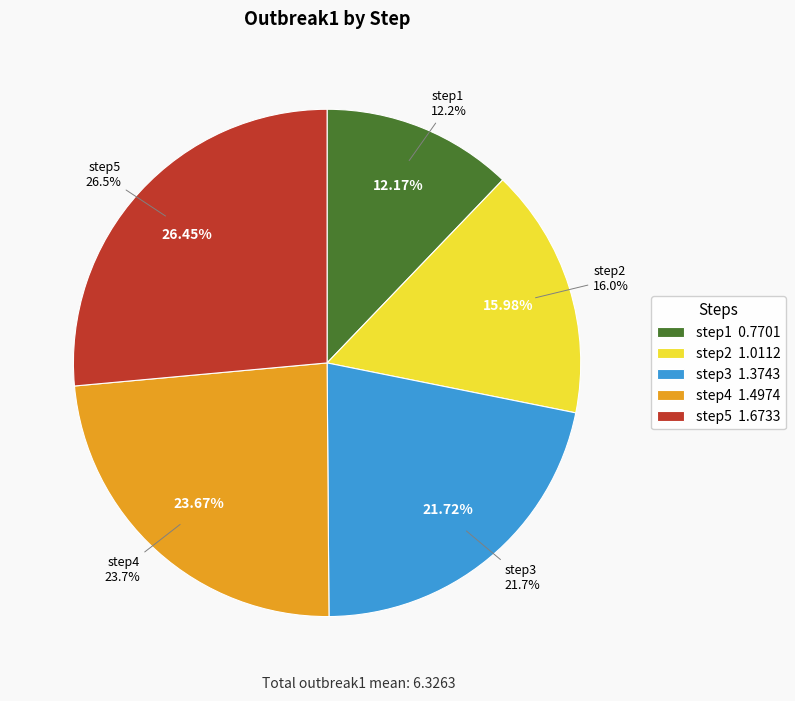

Between step3 and step5, which is larger?

step5